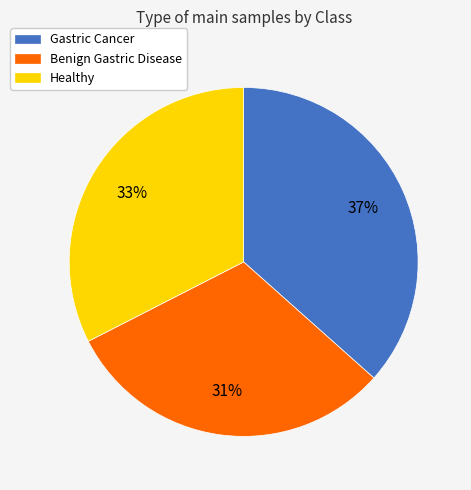

To the nearest percent, what is the average slice percentage?

33%